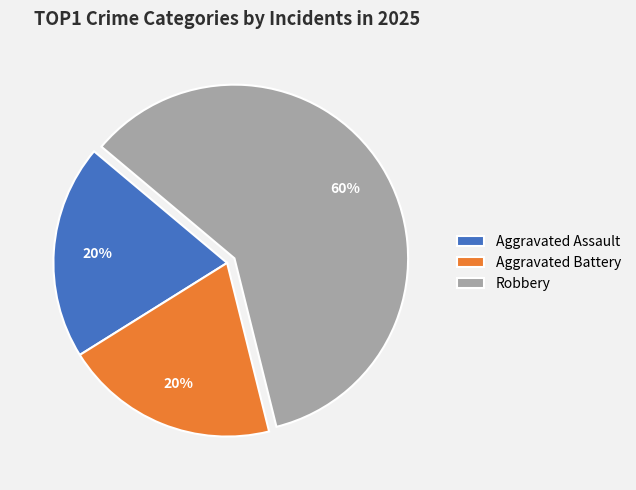

What percentage is the Robbery slice, to the nearest percent?

60%